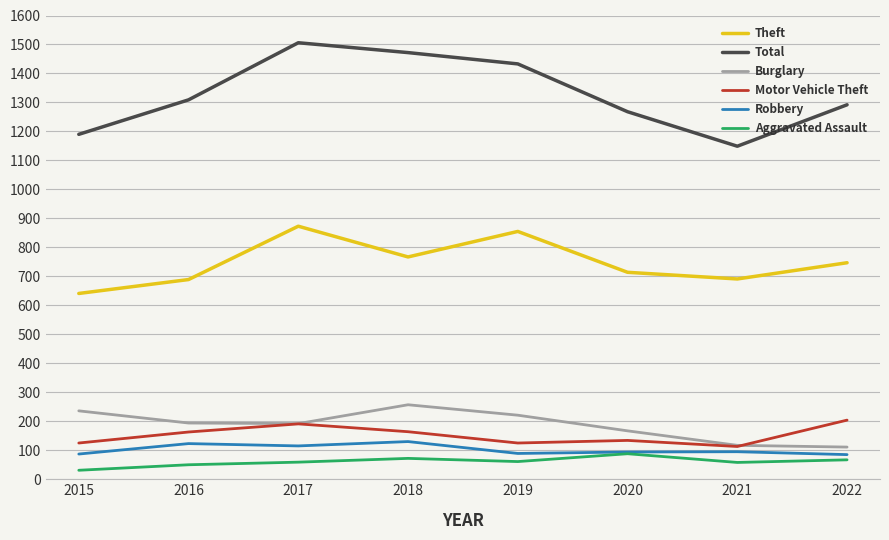

What is the average value of the Aggravated Assault series?

61